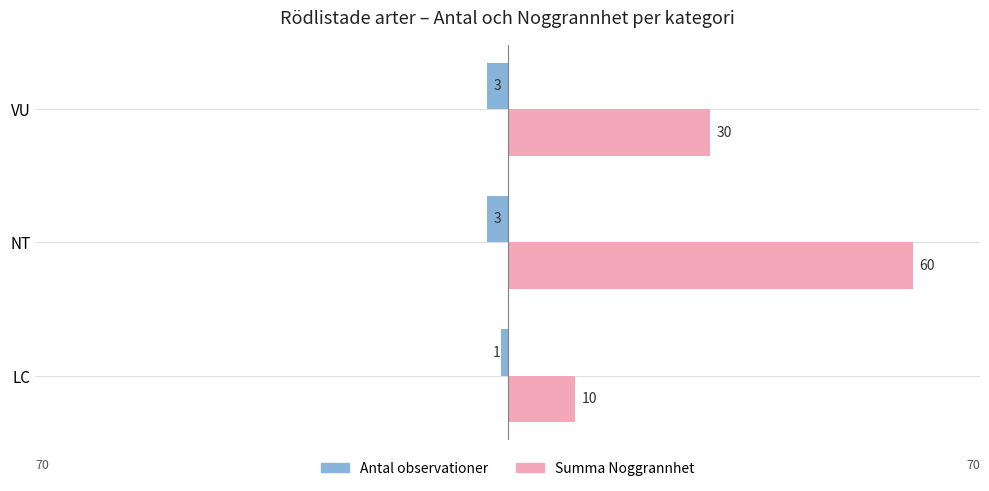

Reading right to left, what are all the values shown in this chart?

Antal observationer: -3	-3	-1
Summa Noggrannhet: 30	60	10